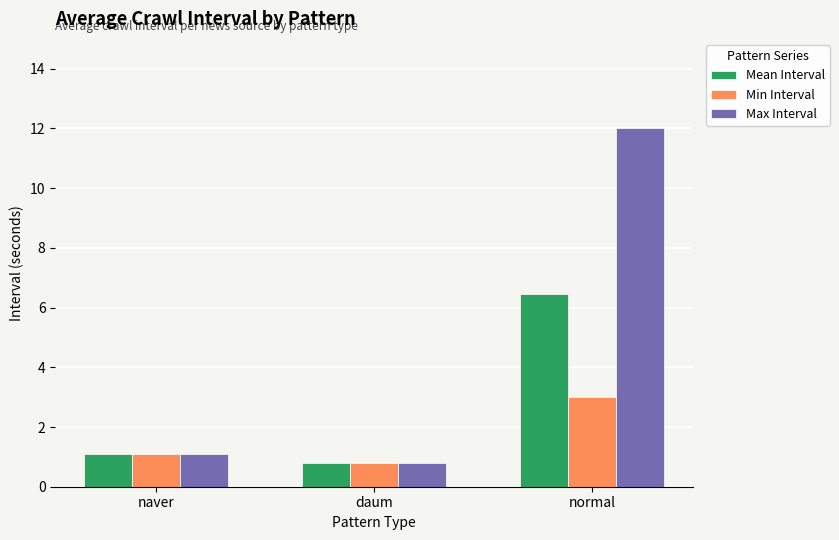

At how many categories does at least one series exceed 4?

1